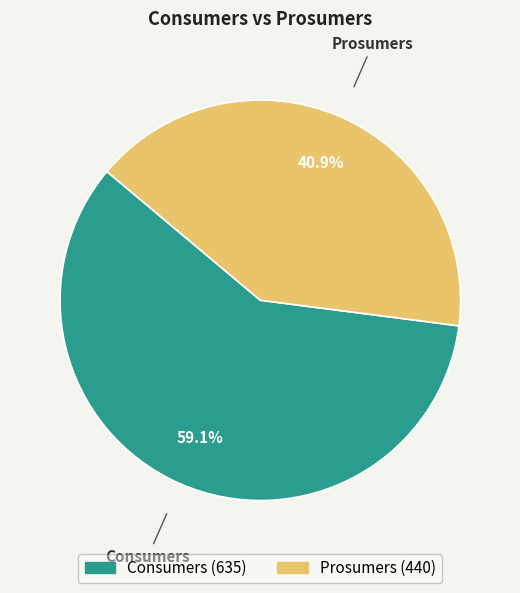

To the nearest percent, what is the difference between the largest and smallest slice percentages?

18%